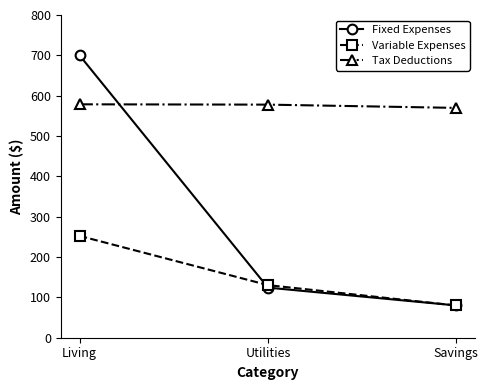

Which series has the widest spread of values?

Fixed Expenses